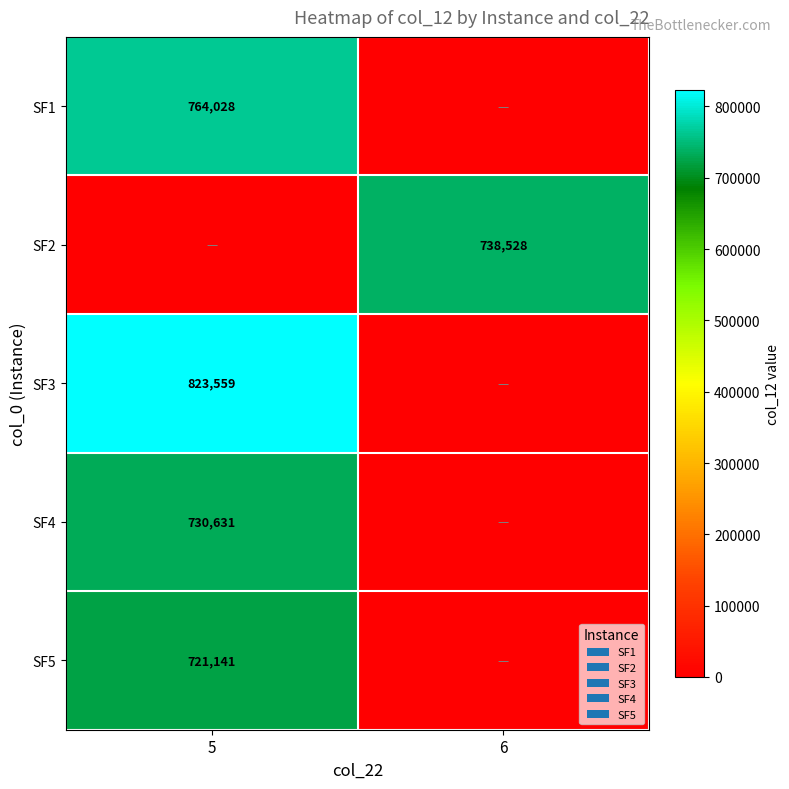

Which has a higher value, 5 or 6?

5